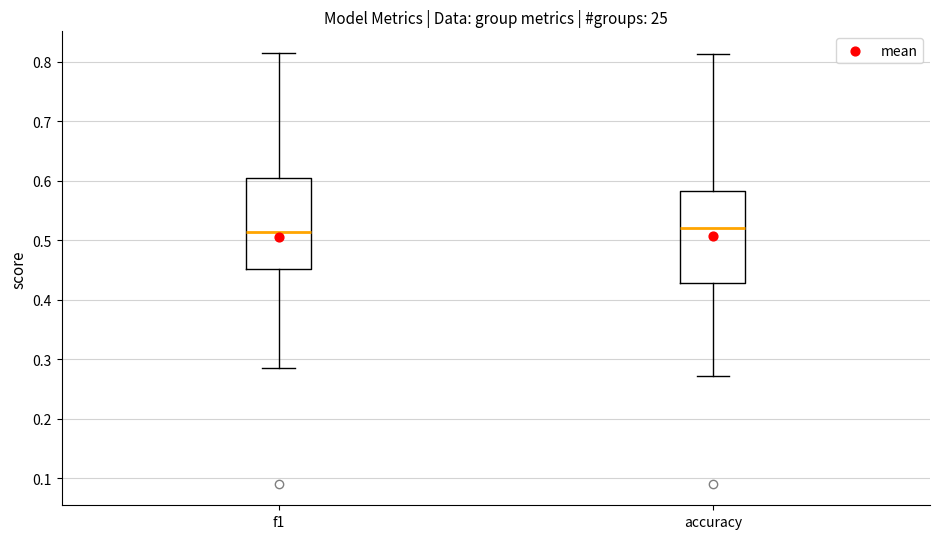

Reading left to right, transcribe this box plot: for each box, give where its median line is, the range the box spans, and where its two whiskers end, as read against the y-axis. The values are not printed on the chart, so give them approximately, as read against the axis.

f1: median 0.51, box 0.45 to 0.60, whiskers 0.28 to 0.81
accuracy: median 0.52, box 0.43 to 0.58, whiskers 0.27 to 0.81